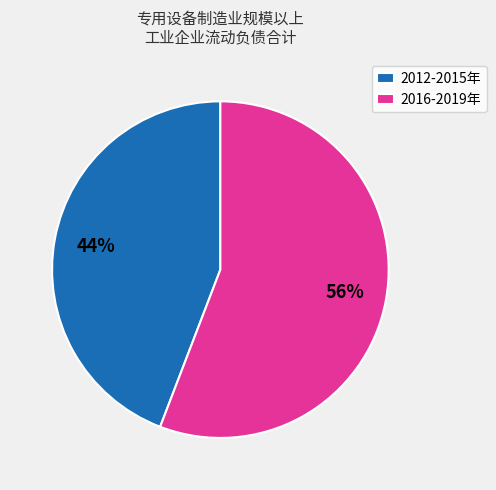

To the nearest percent, what percentage of the pie is 2012-2015年?

44%